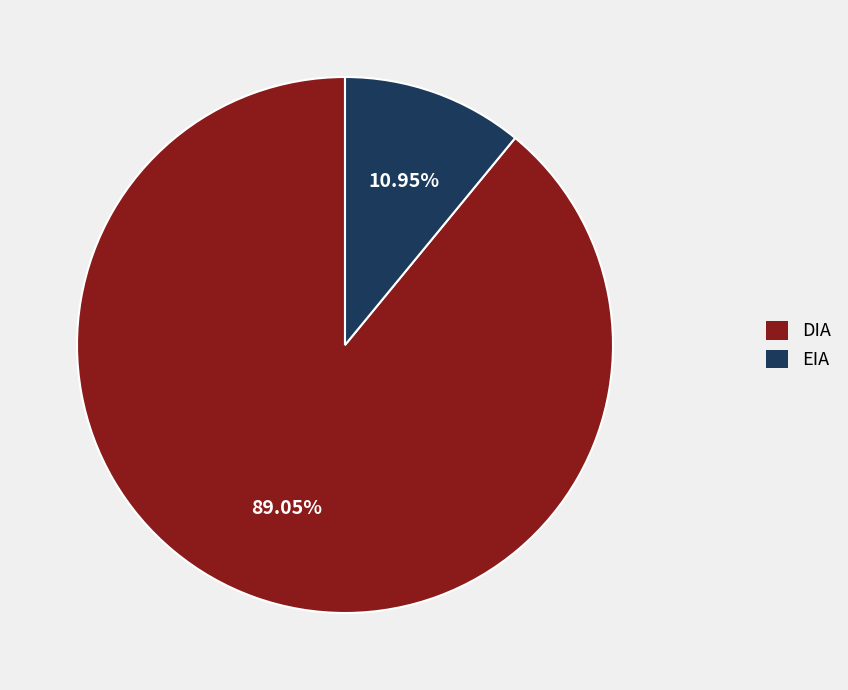

Between DIA and EIA, which is larger?

DIA